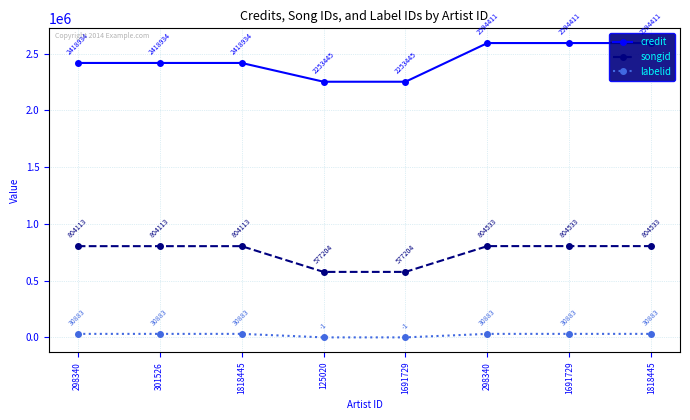

Read the credit value at 1818445.

2594411